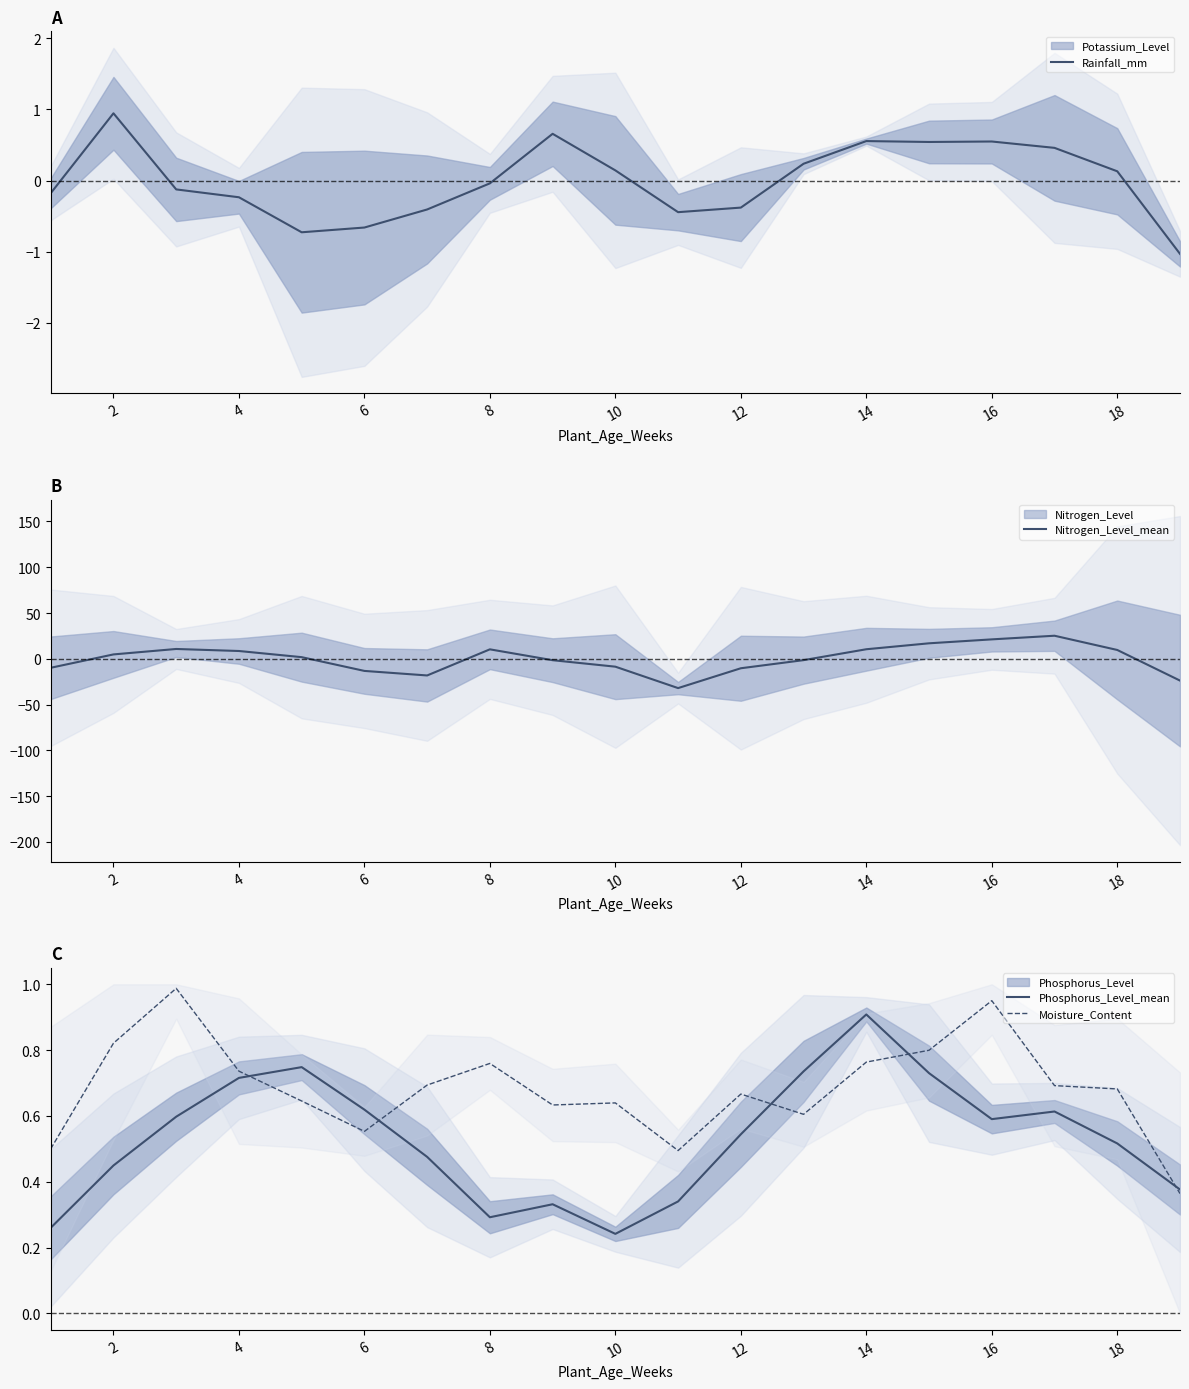

Where is the first local minimum for Phosphorus_Level_mean?

8